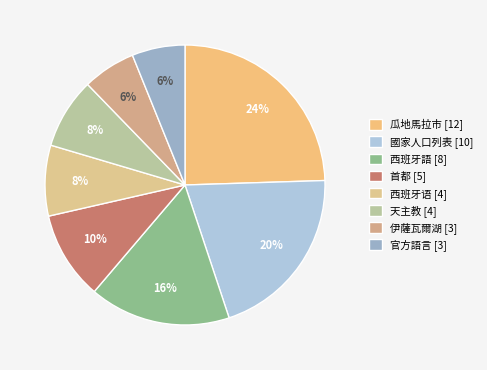

Is there a majority slice in this chart?

No